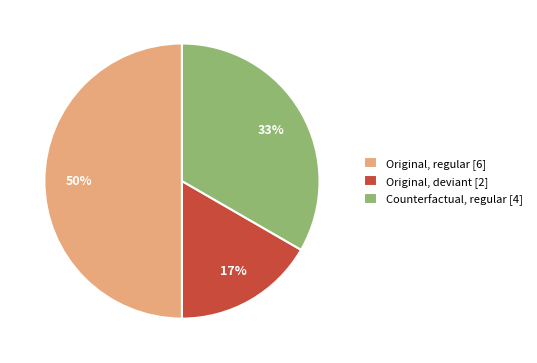

Is the sum of Original, regular [6] and Original, deviant [2] greater than half?

Yes